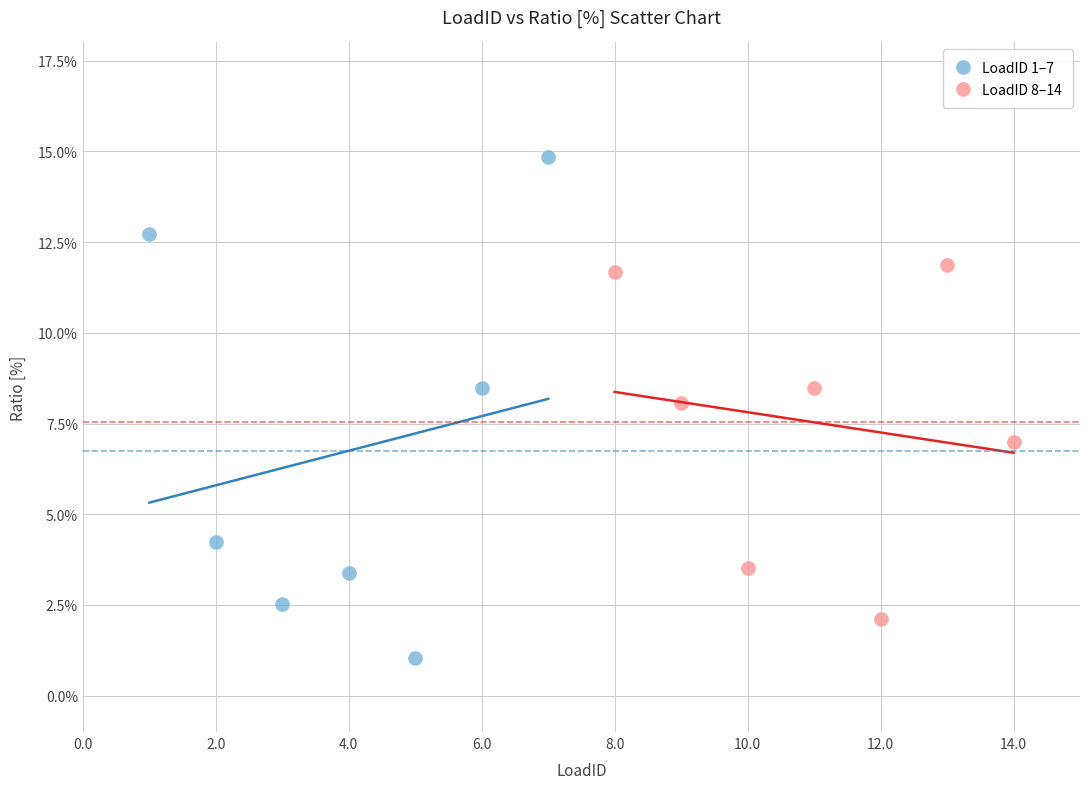

What are all the series names shown in the legend?

LoadID 1–7, LoadID 8–14